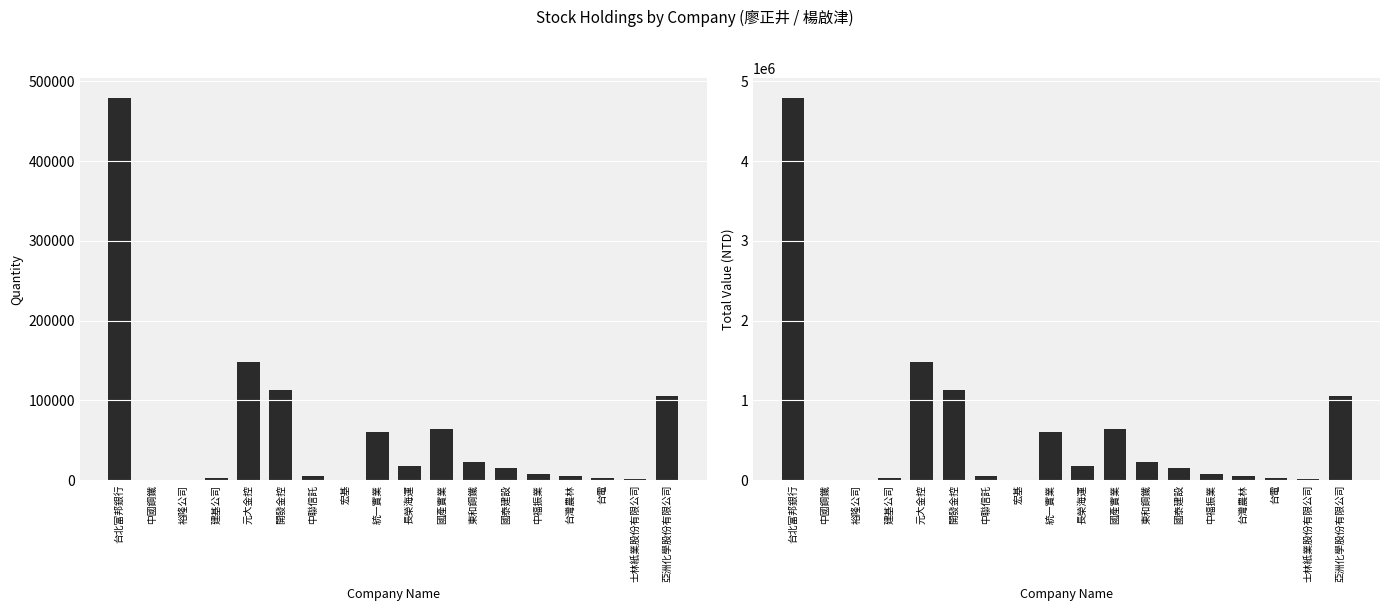

Between 台電 and 台灣農林, which is larger?

台灣農林